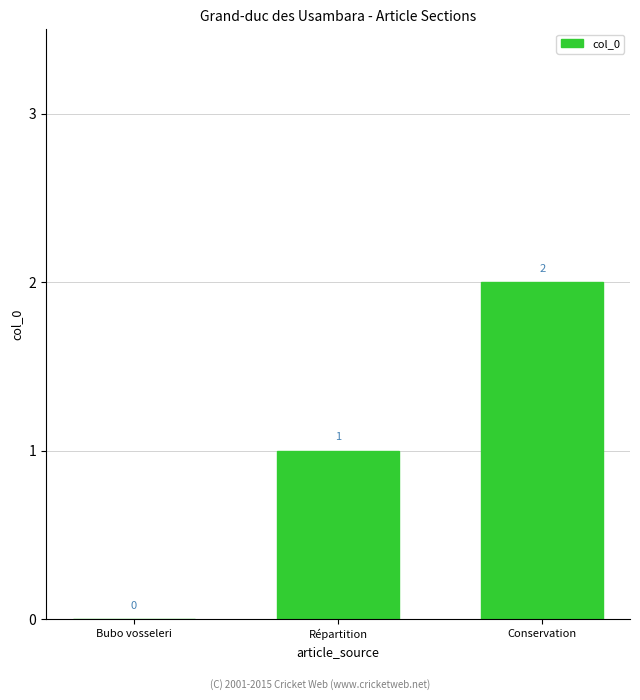

What is the change in value from Bubo vosseleri to Conservation?

+2